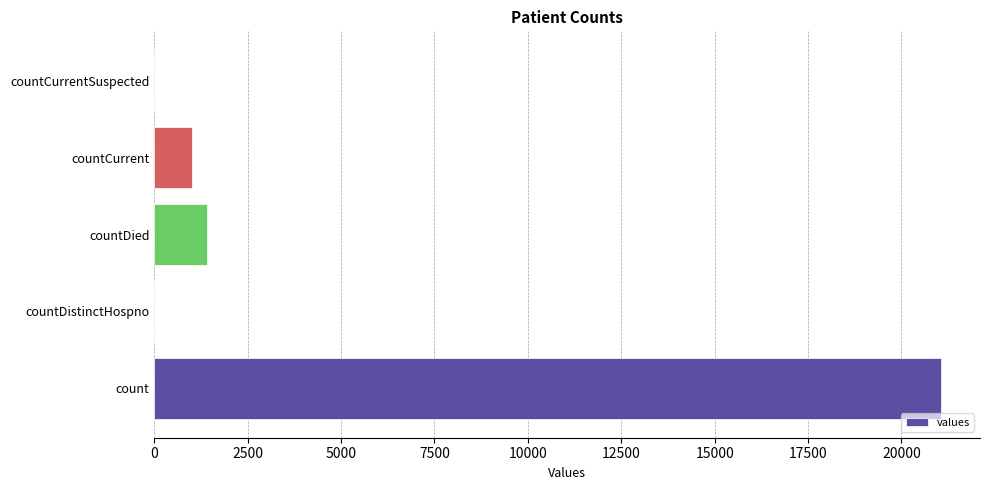

What is the sum of all values?

23461